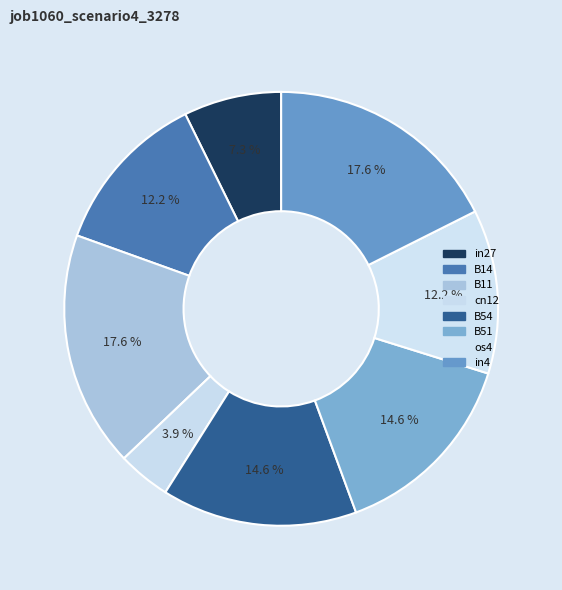

Between os4 and B54, which is larger?

B54